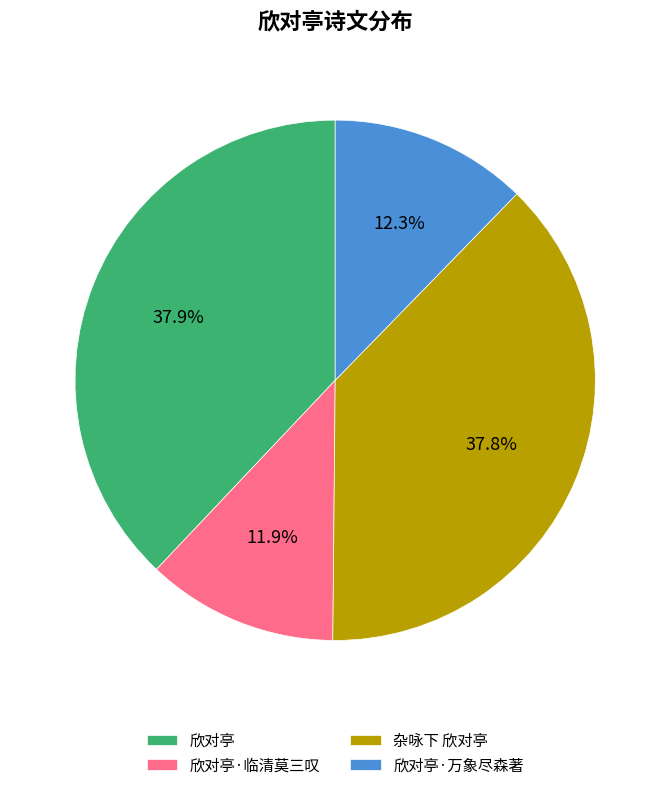

Is 欣对亭·万象尽森著 the majority of the pie?

No